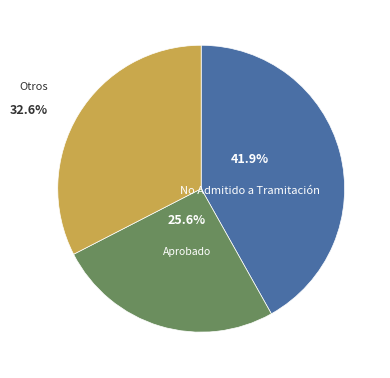

Rank the categories by value from lowest to highest.

Aprobado, Otros, No Admitido a Tramitación